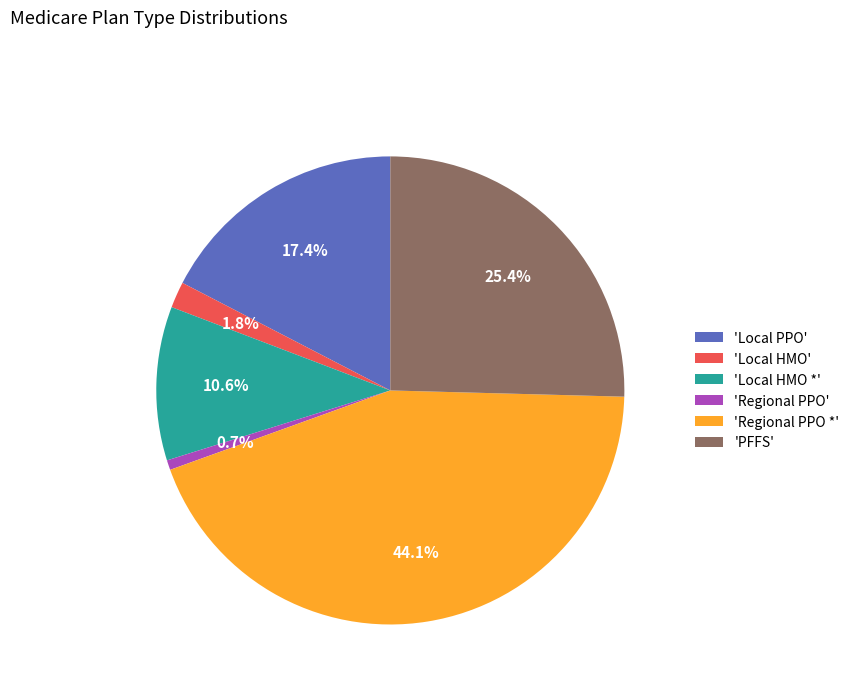

Rank the categories by value from highest to lowest.

'Regional PPO *', 'PFFS', 'Local PPO', 'Local HMO *', 'Local HMO', 'Regional PPO'